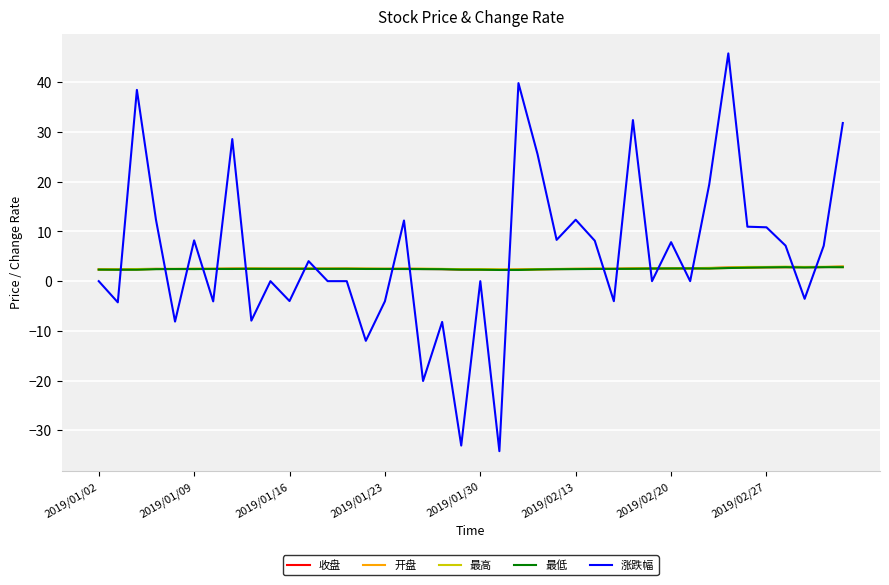

What is the greatest value displayed?

45.8